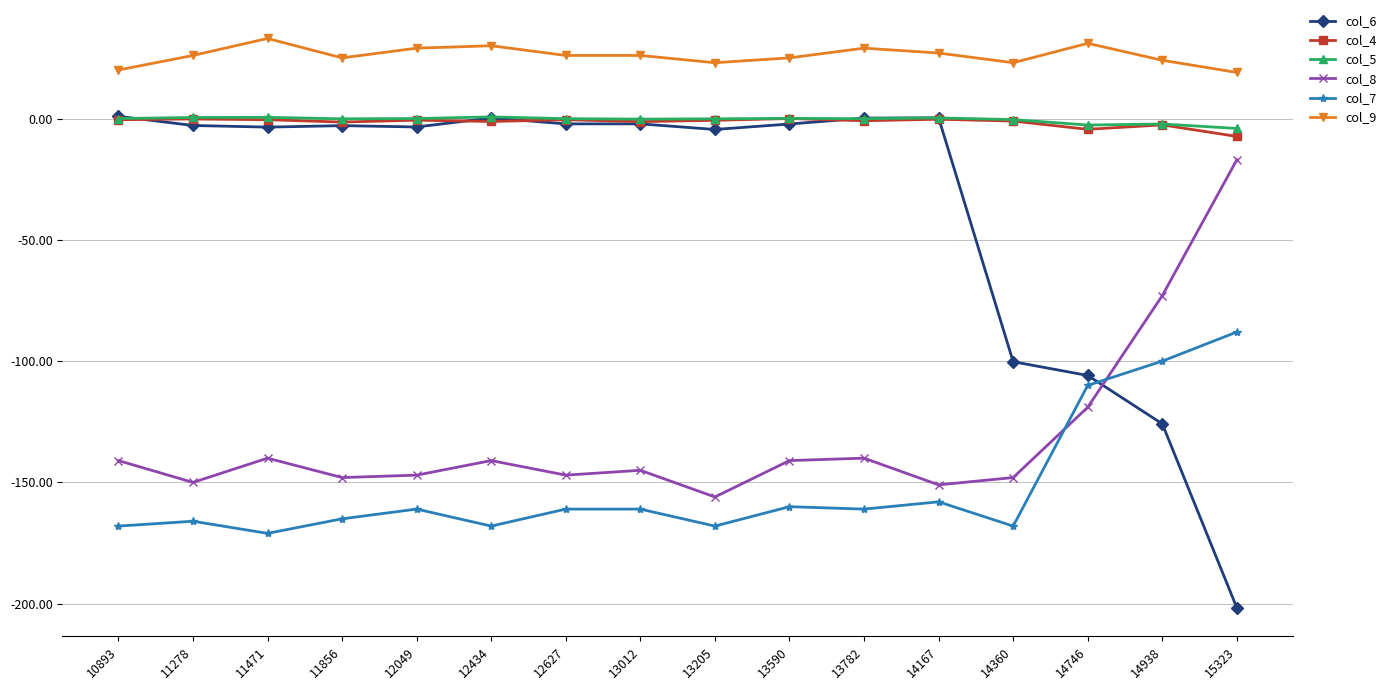

True or false: col_9 and col_5 intersect in this chart.

False